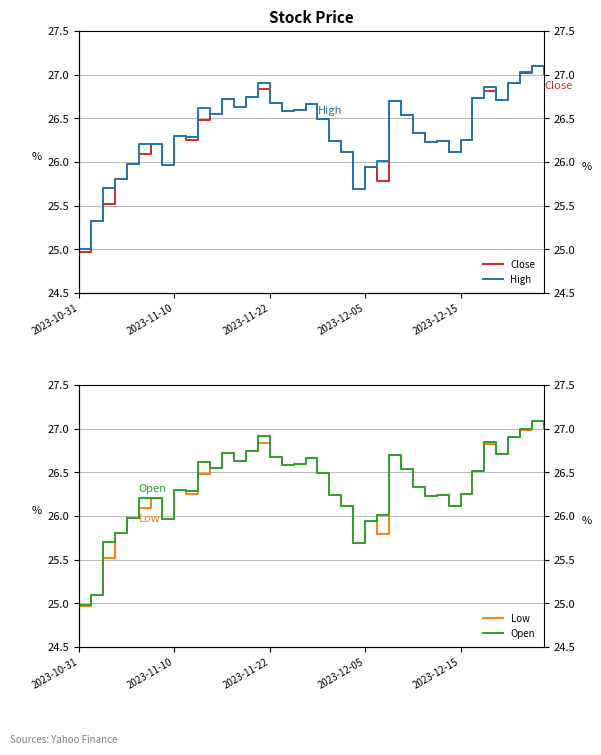

At how many categories does at least one series exceed 25?

39